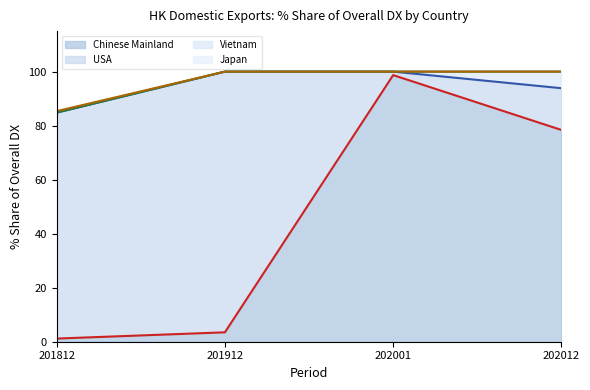

Which series has the widest spread of values?

Chinese Mainland (line)